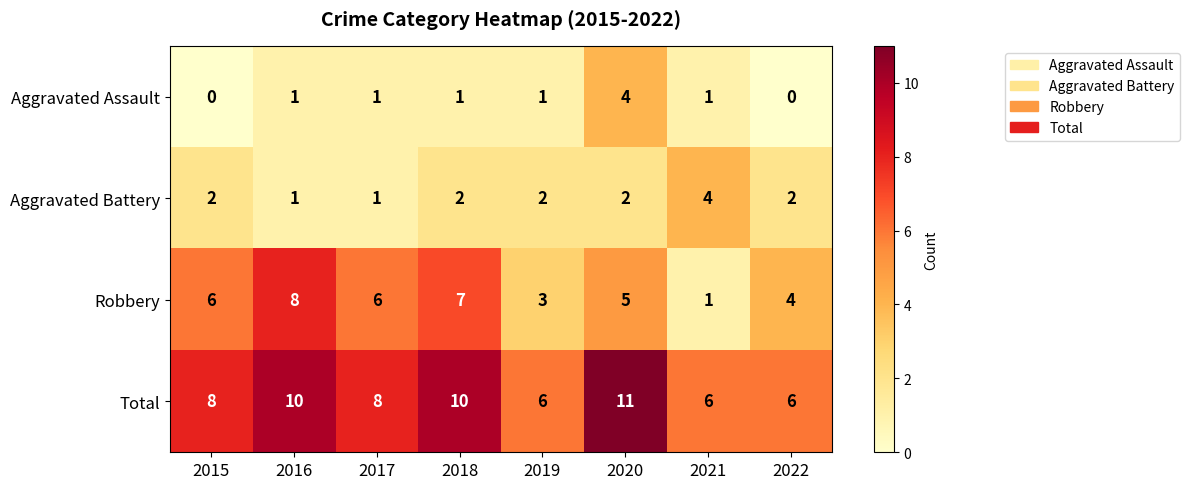

At how many categories does at least one series exceed 5?

8